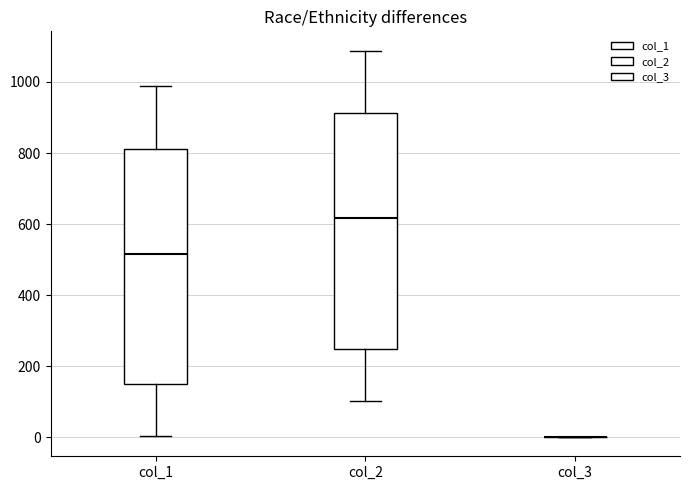

Where does the lower whisker of the box for col_1 end on the y-axis? The values are not printed on the chart, so give them approximately, as read against the axis.

0